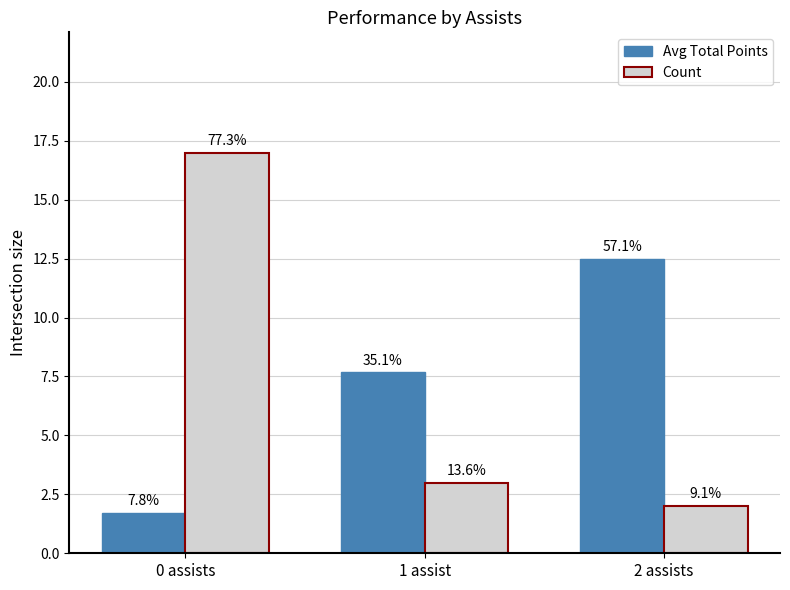

Between 1 assist and 2 assists, which series saw the biggest shift?

Avg Total Points